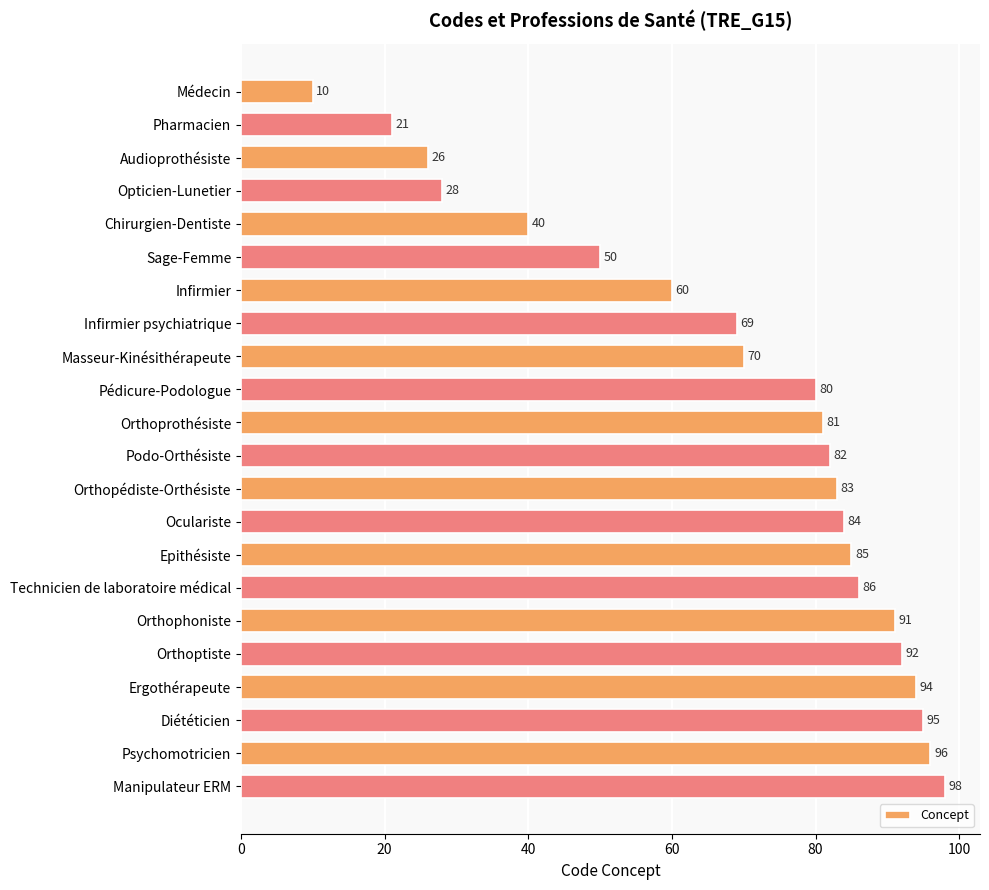

Where is the data nearest to the value 54?

Sage-Femme